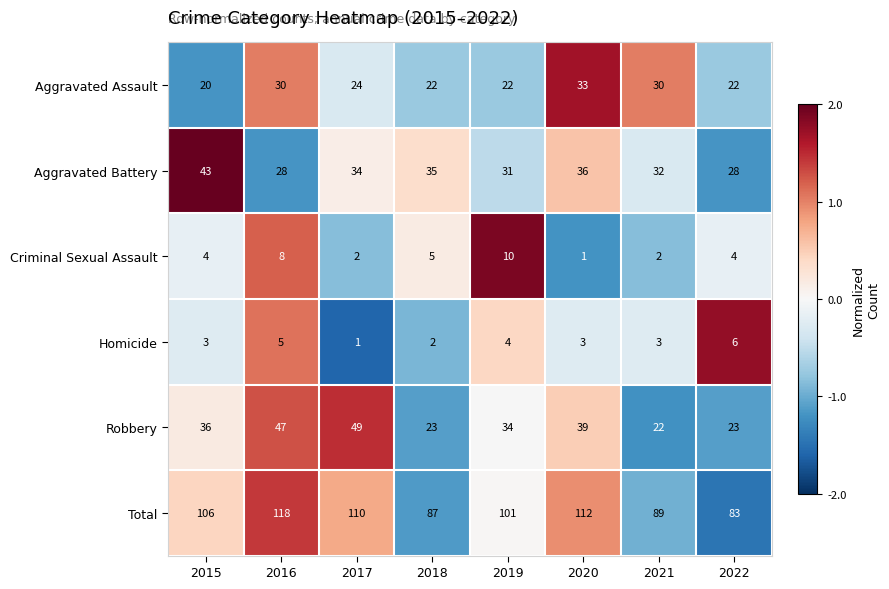

At which category is the sum across all series the highest?

2016